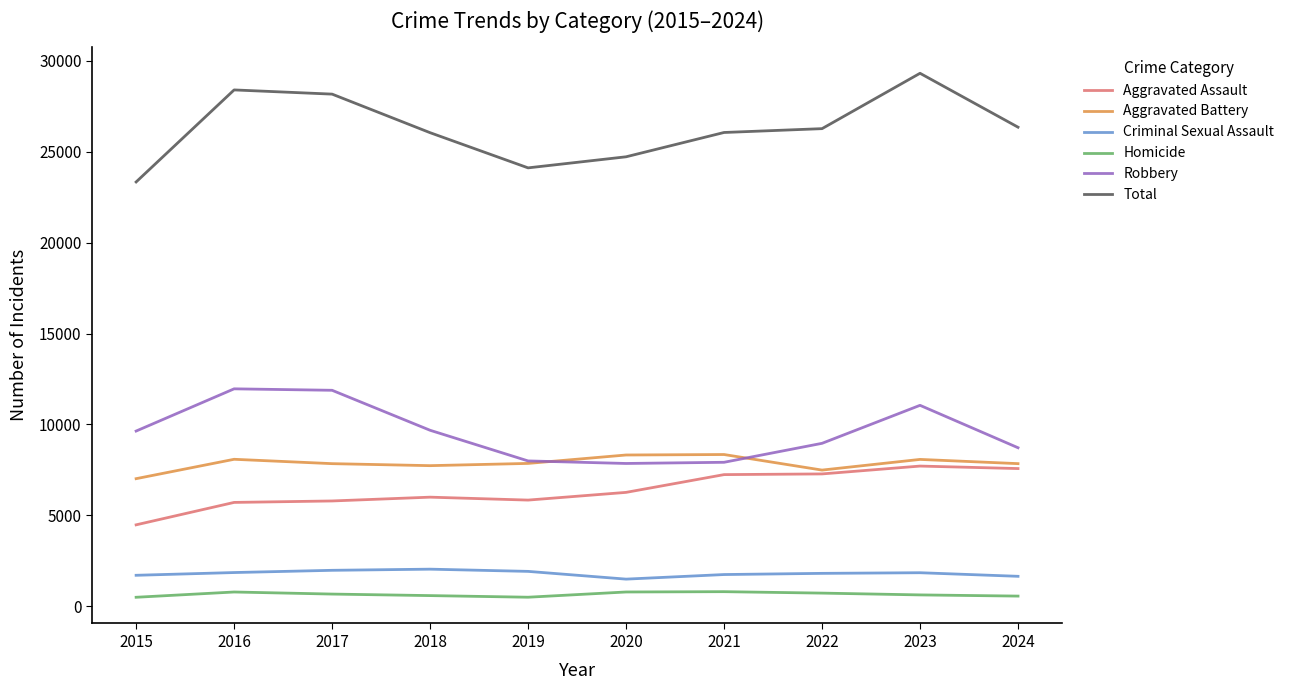

Which series changed the most between 2016 and 2022?

Robbery